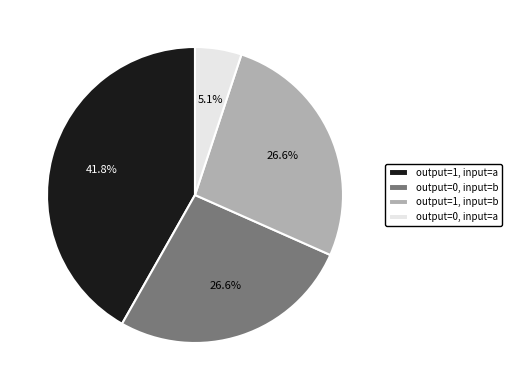

How many slices are in this pie chart?

4